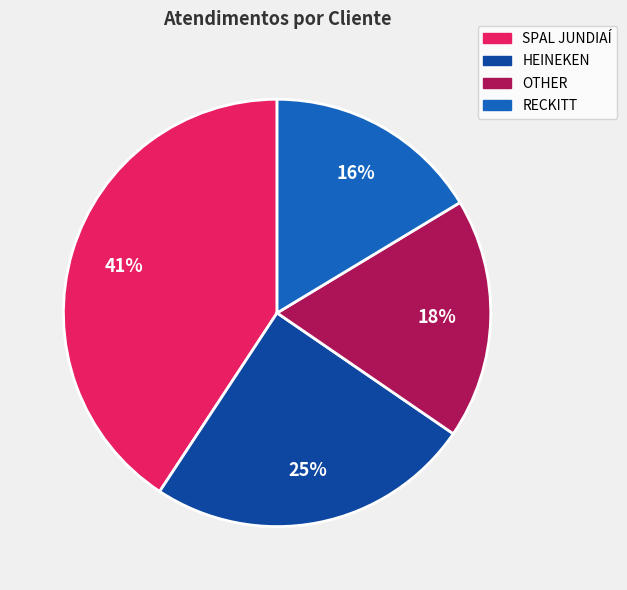

Count the number of slices in the pie.

4